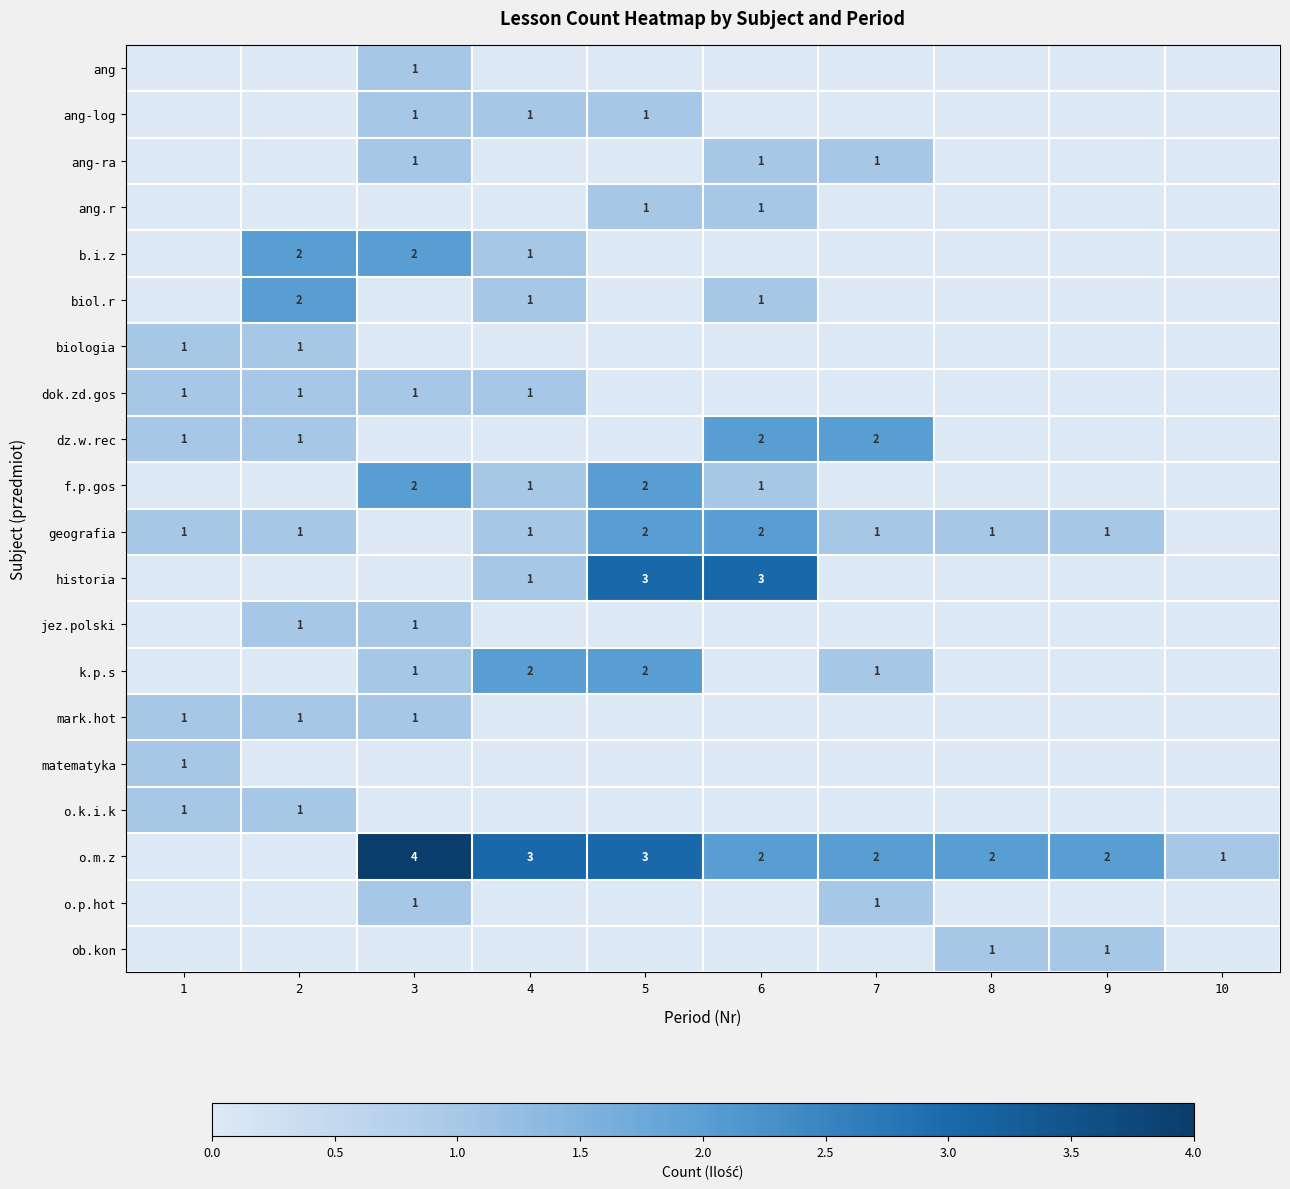

The dz.w.rec series shows 2 at 7. True or false?

True